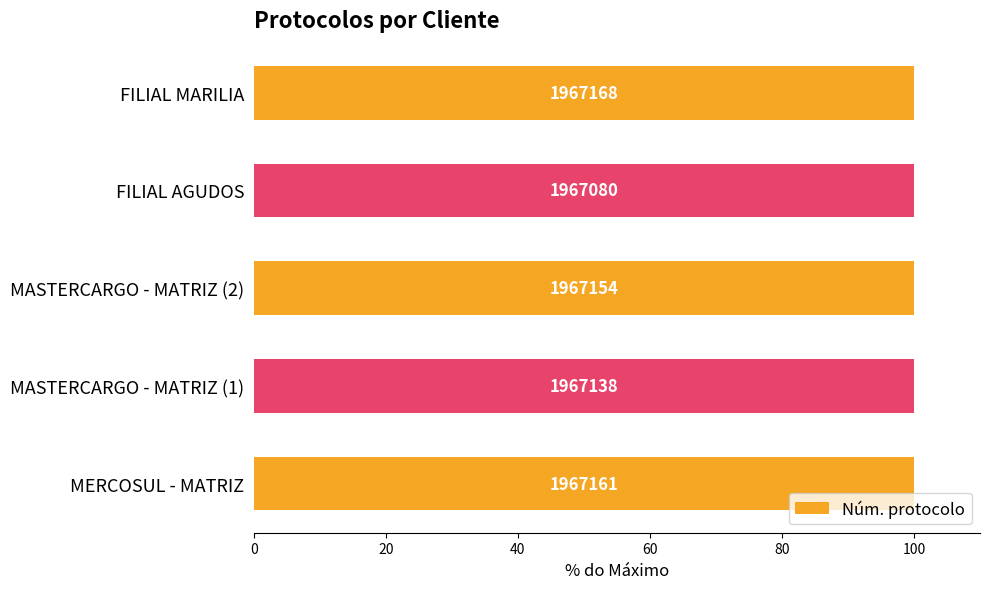

Reading right to left, what are all the values shown in this chart?

100.0	100.0	100.0	100.0	100.0